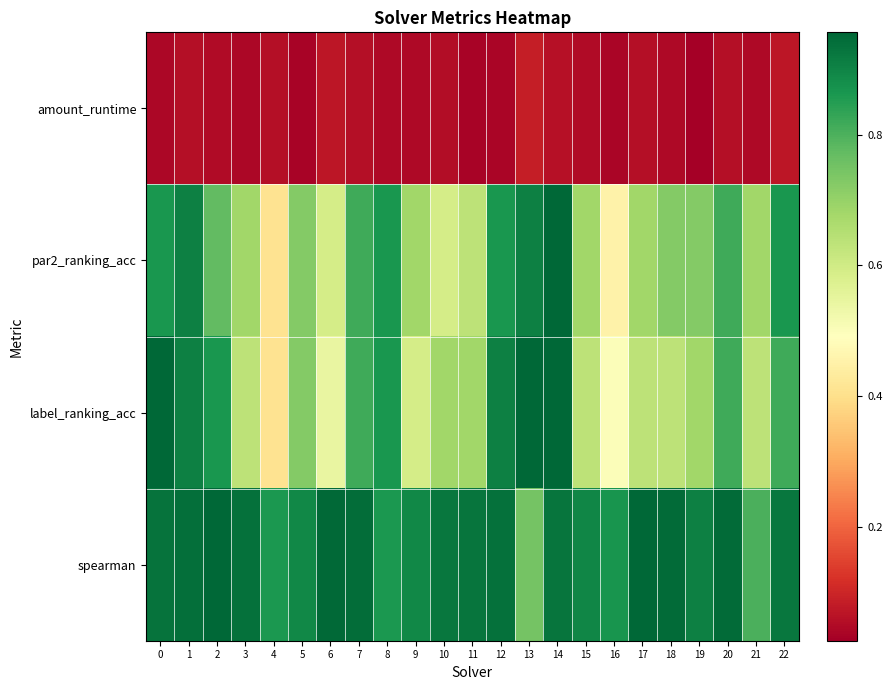

At 15, list the series in order from largest to smallest.

spearman, par2_ranking_acc, label_ranking_acc, amount_runtime